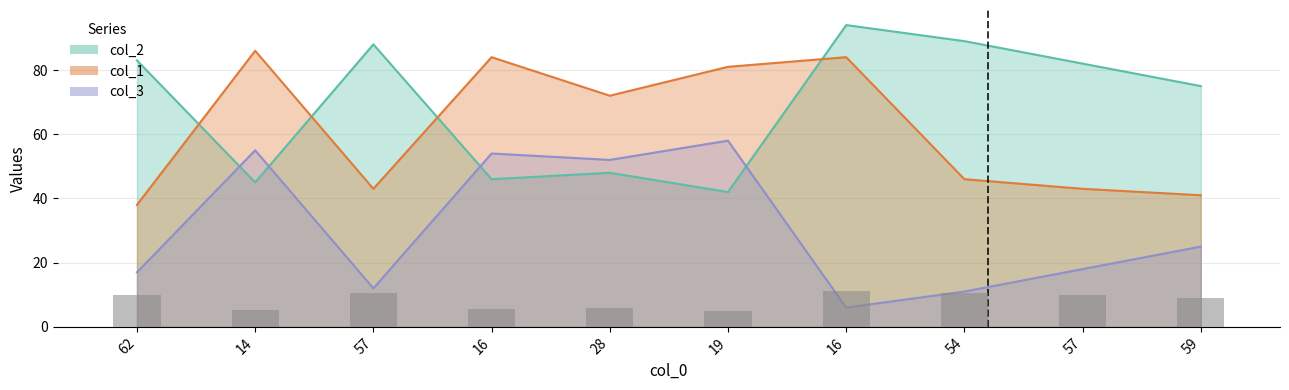

What is the label of the 3rd bar from the left?

57